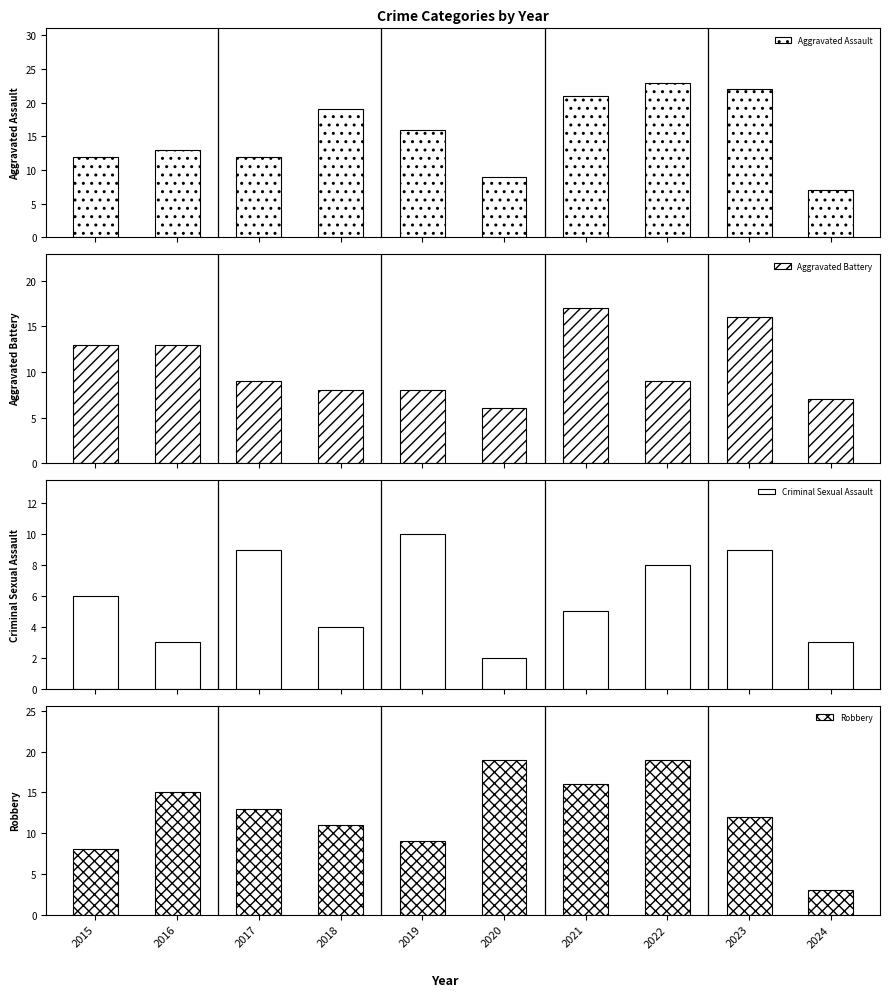

What is the average value of the Criminal Sexual Assault series?

6